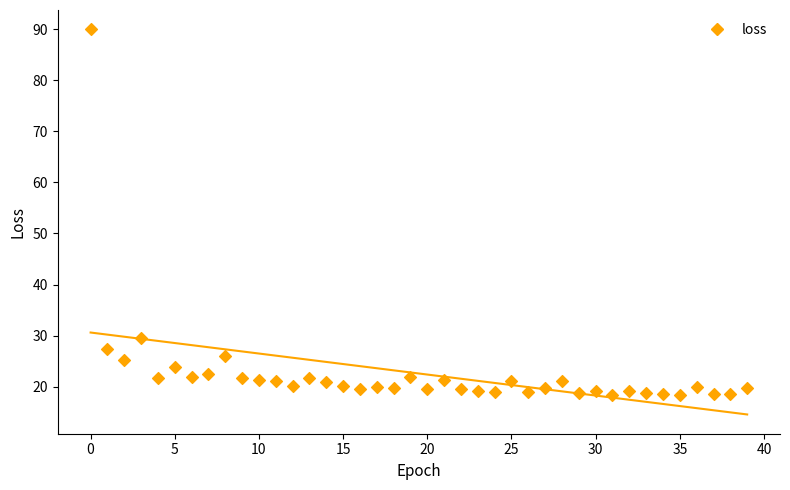

What is the range of Y values (max minus min)?

71.7